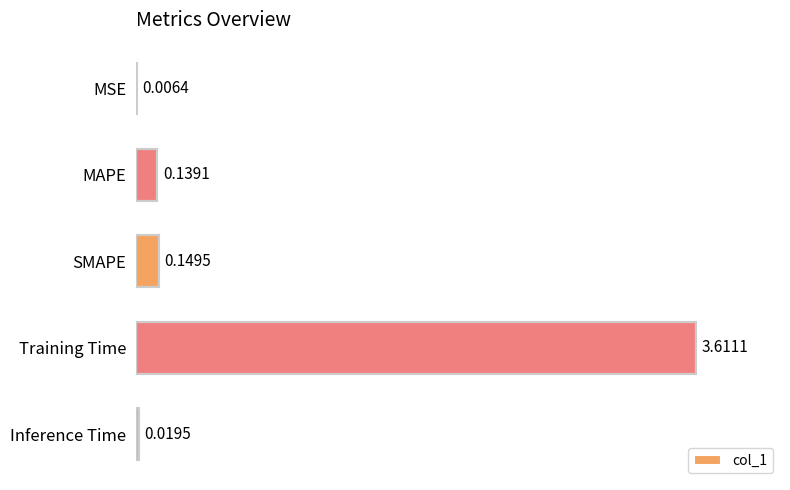

Which has a higher value, Training Time or Inference Time?

Training Time